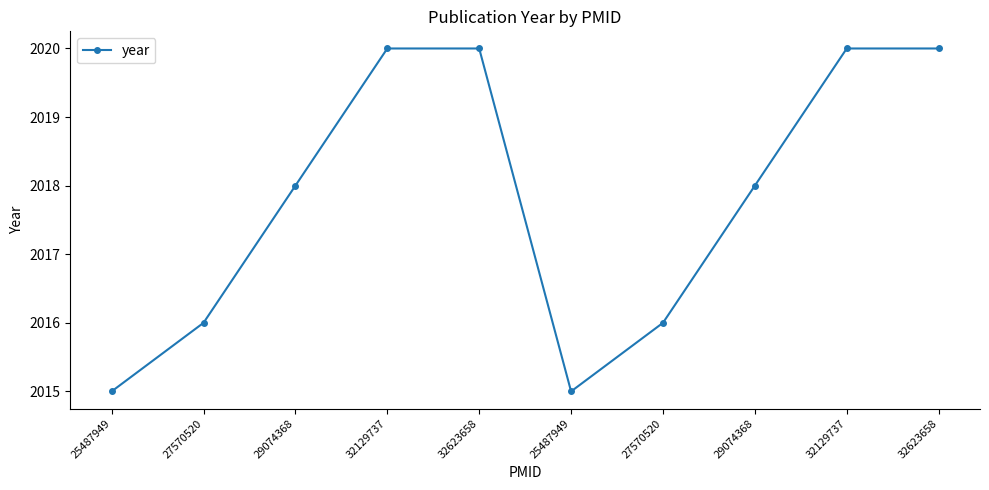

At which category does the chart reach its peak across all series?

32129737